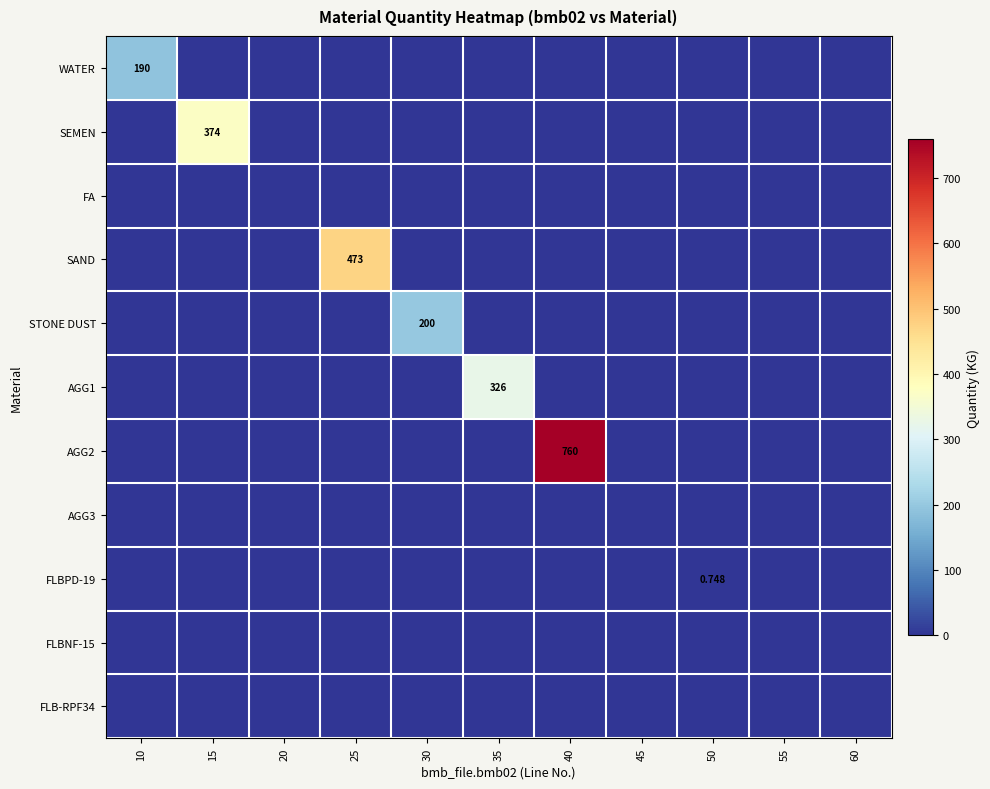

List the labels in order of AGG3 value, smallest first.

10, 15, 20, 25, 30, 35, 40, 45, 50, 55, 60